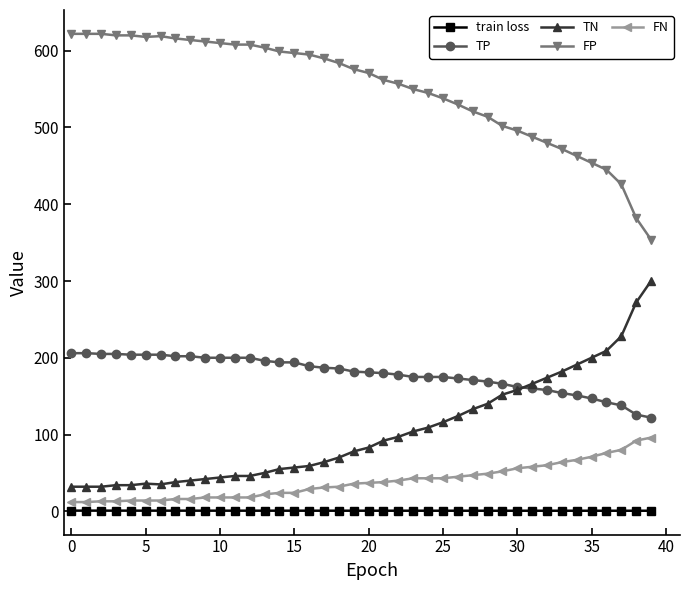

True or false: train loss and TP cross at least once.

False